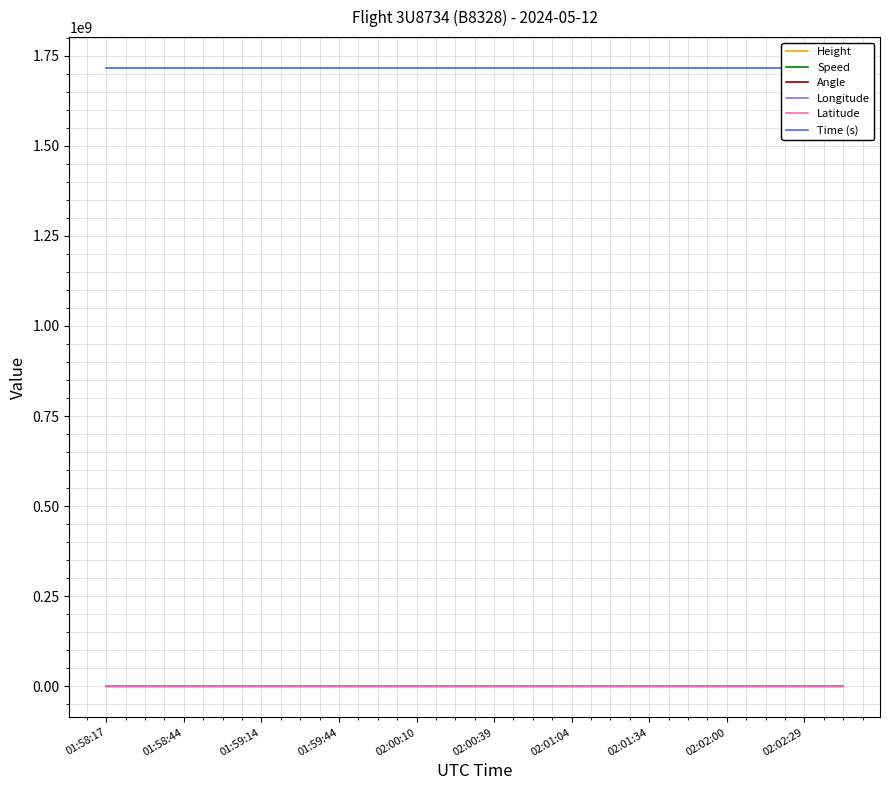

Reading left to right, extract all data points from this chart.

Height: 22.9	15.2	144.8	411.5	678.2	838.2	944.9	1051.6	1097.3	1196.3	1310.6	1402.1	1592.6	1828.8	2004.1	2080.3	2095.5	2103.1	2095.5	2095.5
Speed: 201.9	296.3	335.2	331.5	326.0	329.7	351.9	374.1	403.7	437.1	464.9	474.1	487.1	483.4	481.5	483.4	485.2	487.1	485.2	492.6
Angle: 15.0	14.0	14.0	357.0	0.0	0.0	0.0	345.0	321.0	289.0	261.0	250.0	244.0	227.0	212.0	224.0	227.0	228.0	229.0	228.0
Longitude: 113.3	113.3	113.3	113.3	113.3	113.3	113.3	113.3	113.3	113.3	113.3	113.2	113.2	113.2	113.2	113.2	113.2	113.2	113.1	113.1
Latitude: 23.4	23.4	23.4	23.4	23.4	23.4	23.5	23.5	23.5	23.5	23.5	23.5	23.5	23.5	23.4	23.4	23.4	23.4	23.4	23.4
Time (s): 1715479097.0	1715479109.0	1715479124.0	1715479139.0	1715479154.0	1715479169.0	1715479184.0	1715479199.0	1715479210.0	1715479224.0	1715479239.0	1715479250.0	1715479264.0	1715479279.0	1715479294.0	1715479309.0	1715479320.0	1715479334.0	1715479349.0	1715479364.0